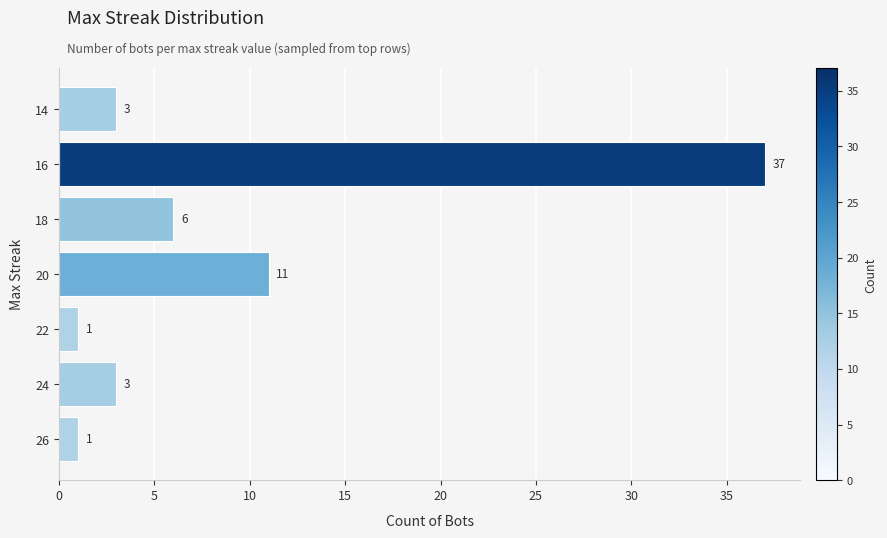

The chart shows a value of 9 at 18. True or false?

False